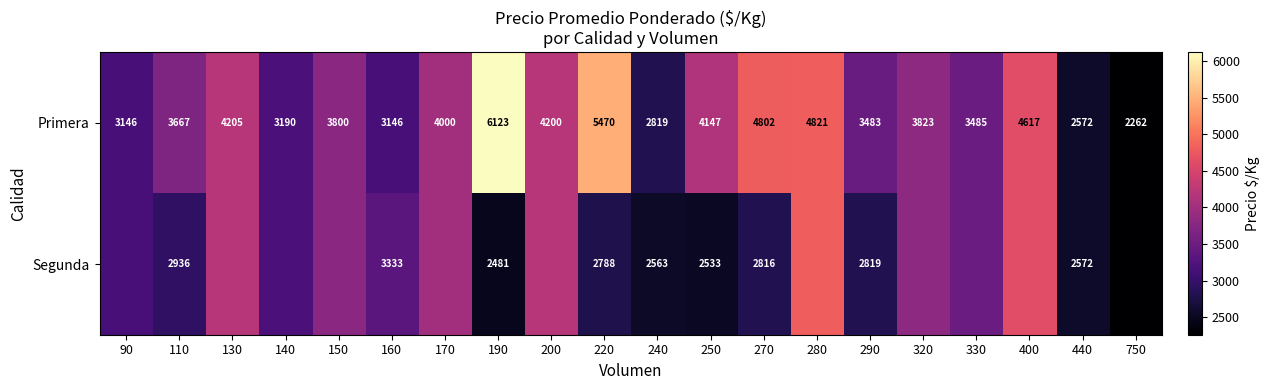

What is the lowest value of the Primera series?

2262